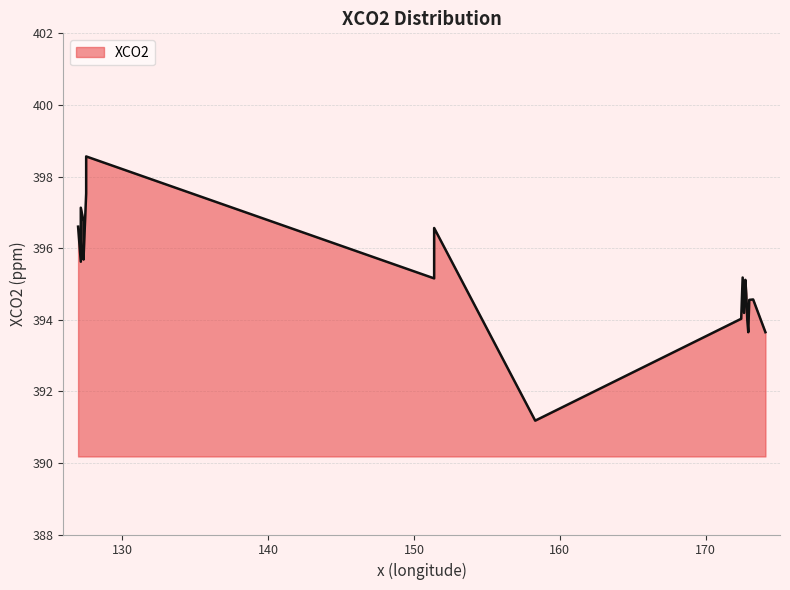

What is the maximum value shown in the chart?

398.6